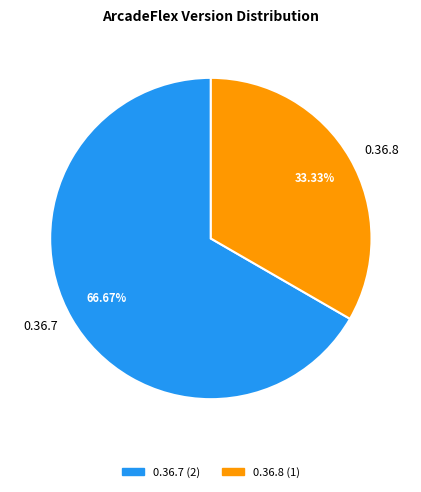

What is the smallest slice in the pie chart?

0.36.8